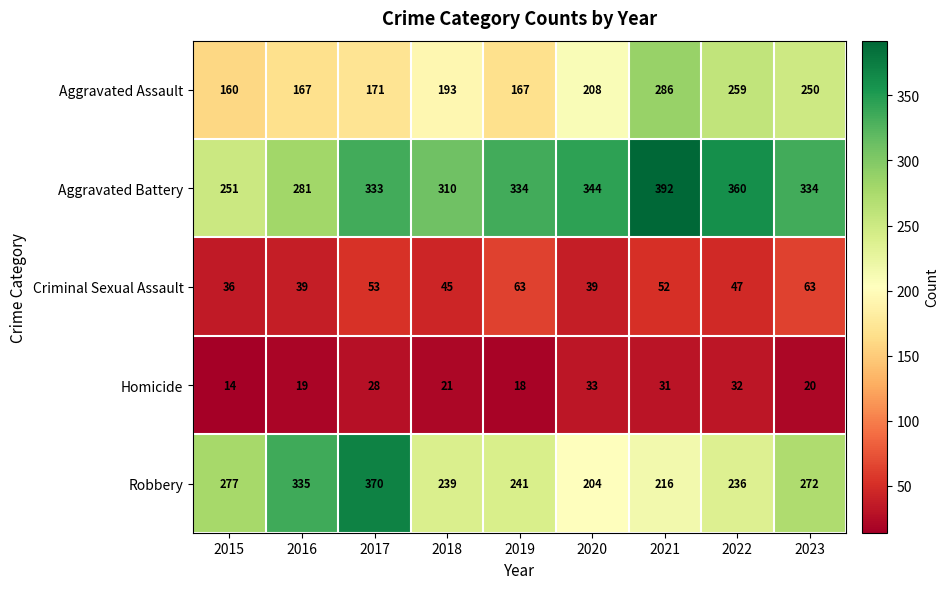

Which series changed the most between 2017 and 2020?

Robbery